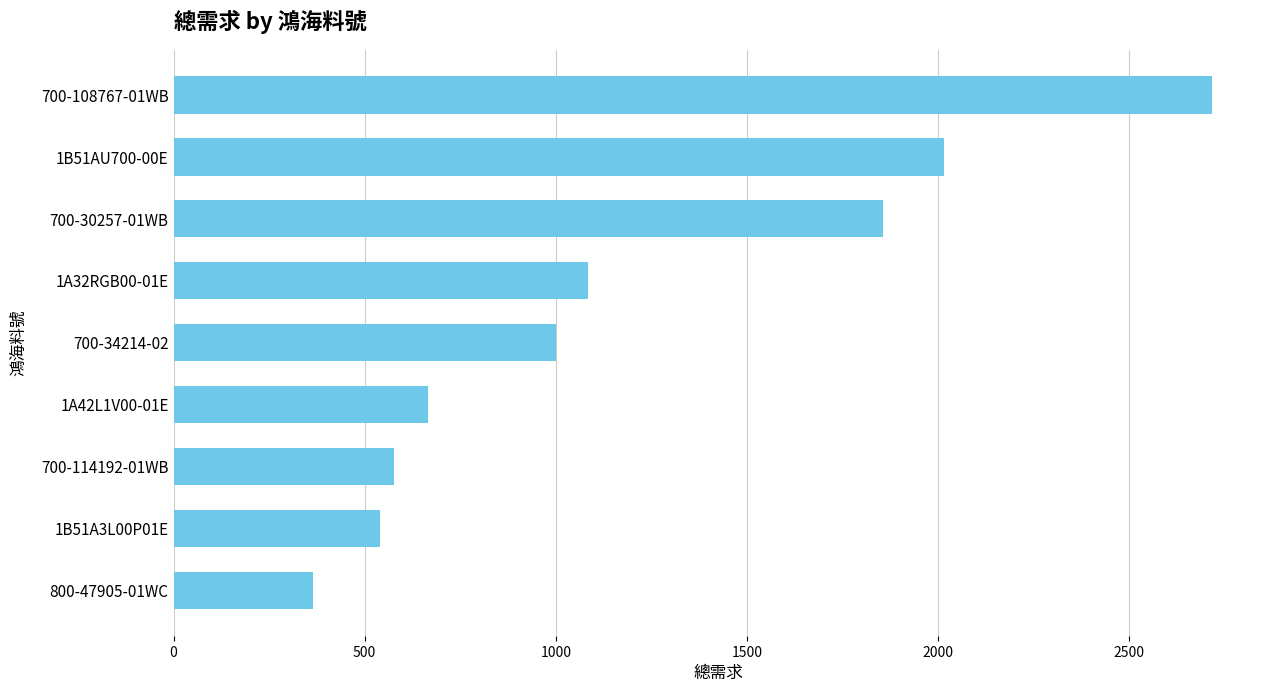

What is the sum of all values?

10823